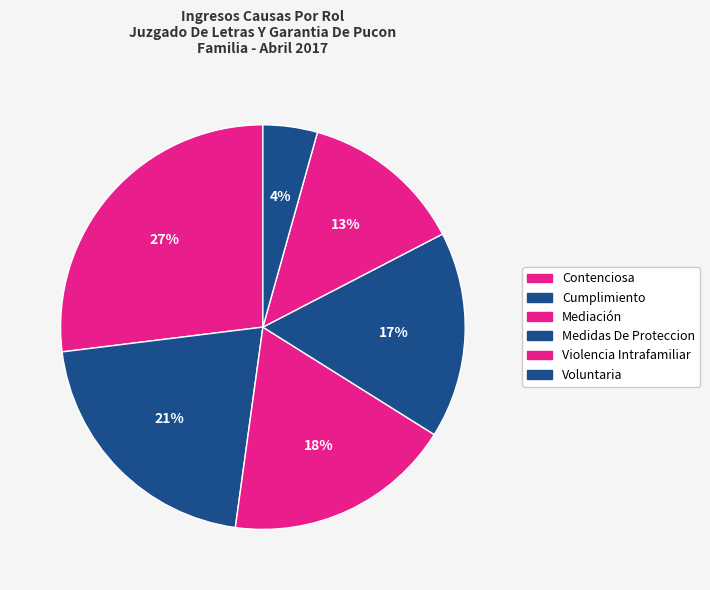

To the nearest percent, what is the average slice percentage?

17%